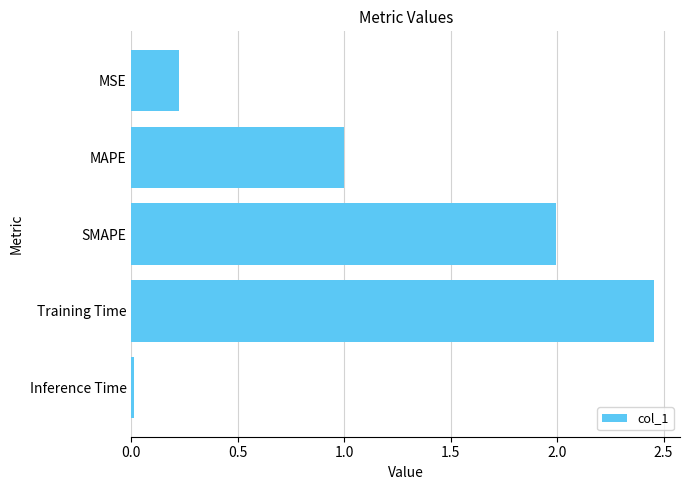

List the labels in order of value, smallest first.

Inference Time, MSE, MAPE, SMAPE, Training Time